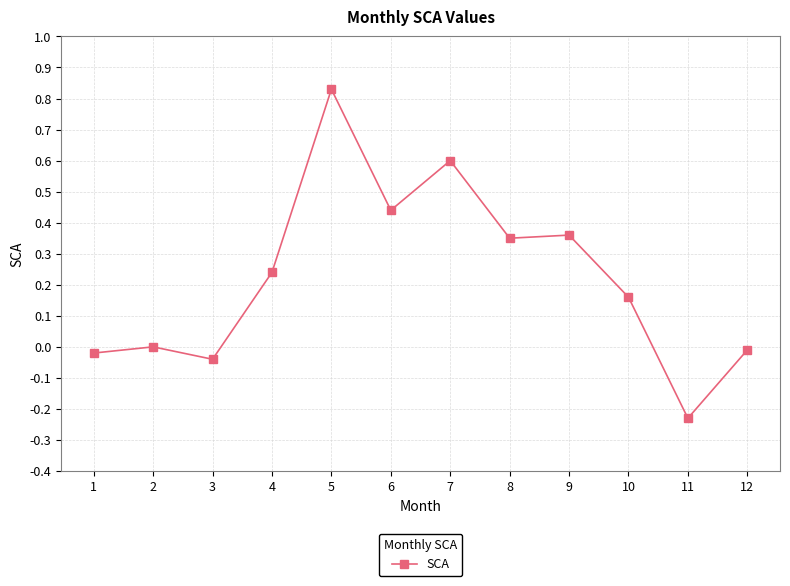

The chart shows a value of 0.2 at 8. True or false?

False